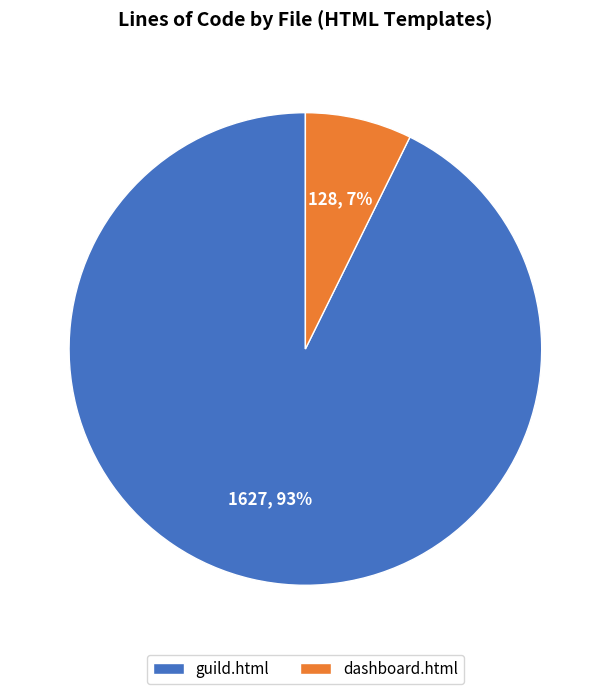

To the nearest percent, what portion does guild.html represent?

93%